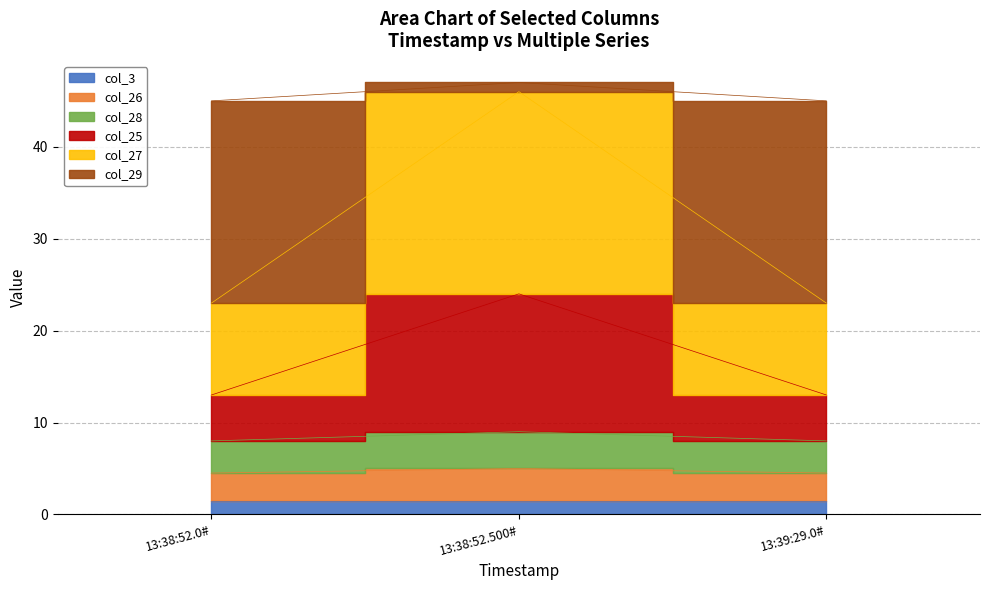

Does the chart have visible grid lines?

Yes